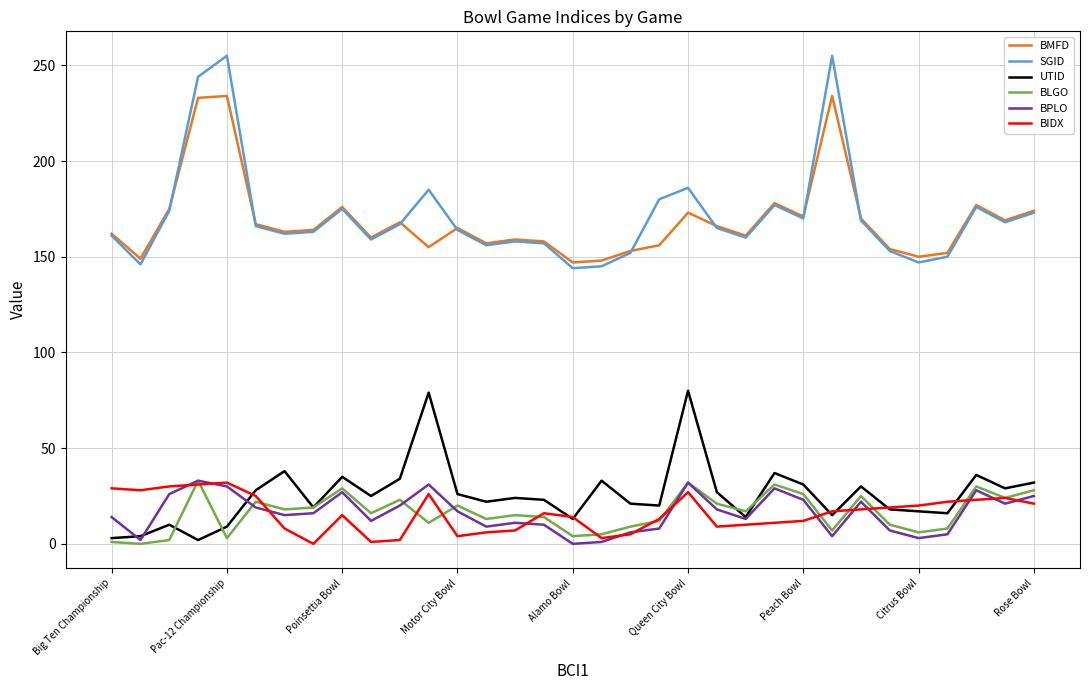

True or false: BIDX and BMFD cross at least once.

False